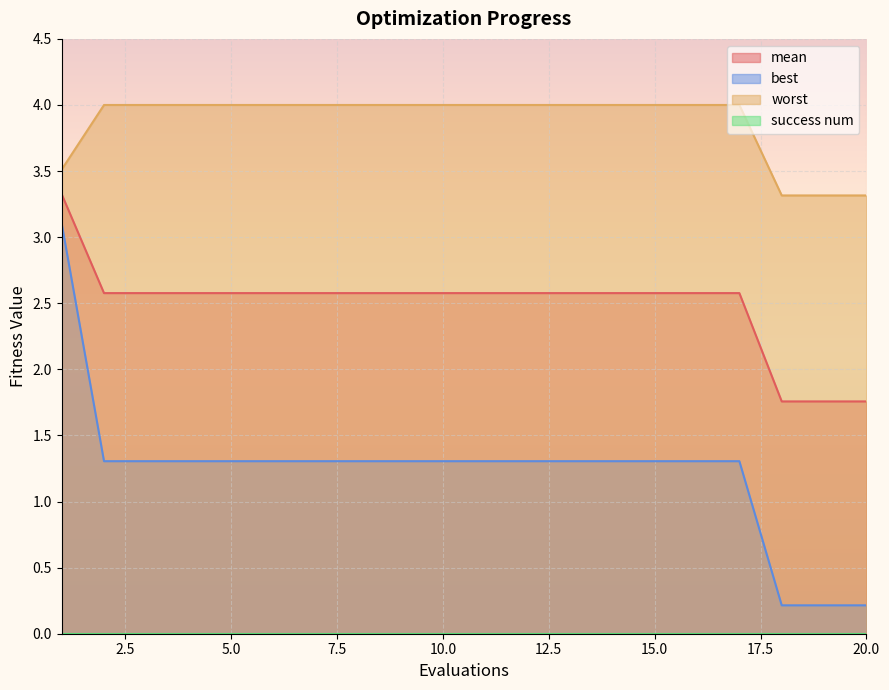

Reading left to right, extract all data points from this chart.

mean: 3.3	2.6	2.6	2.6	2.6	2.6	2.6	2.6	2.6	2.6	2.6	2.6	2.6	2.6	2.6	2.6	2.6	1.8	1.8	1.8
best: 3.1	1.3	1.3	1.3	1.3	1.3	1.3	1.3	1.3	1.3	1.3	1.3	1.3	1.3	1.3	1.3	1.3	0.2	0.2	0.2
worst: 3.5	4.0	4.0	4.0	4.0	4.0	4.0	4.0	4.0	4.0	4.0	4.0	4.0	4.0	4.0	4.0	4.0	3.3	3.3	3.3